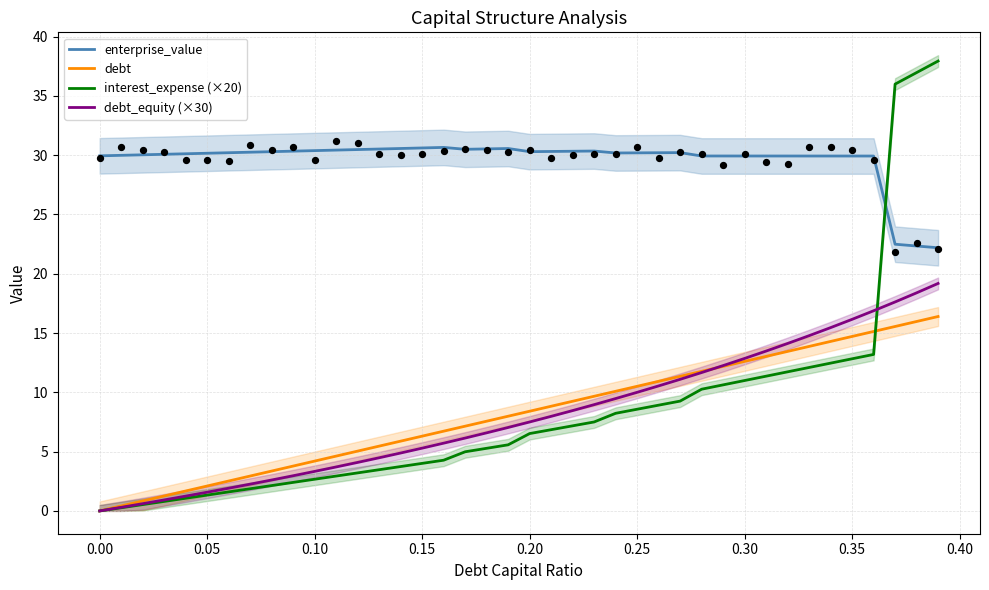

What is the highest value of the debt_equity (×30) series?

19.2